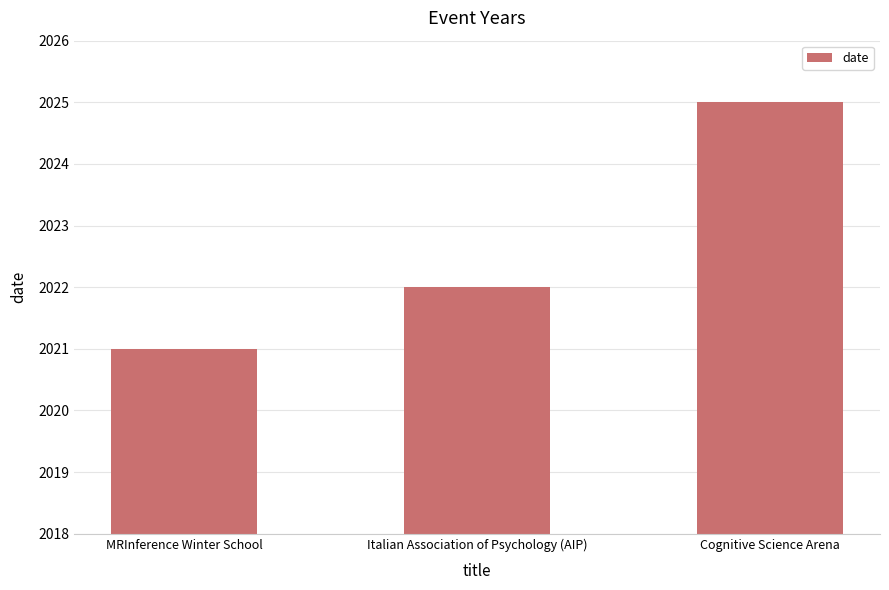

List the labels in order of value, smallest first.

MRInference Winter School, Italian Association of Psychology (AIP), Cognitive Science Arena